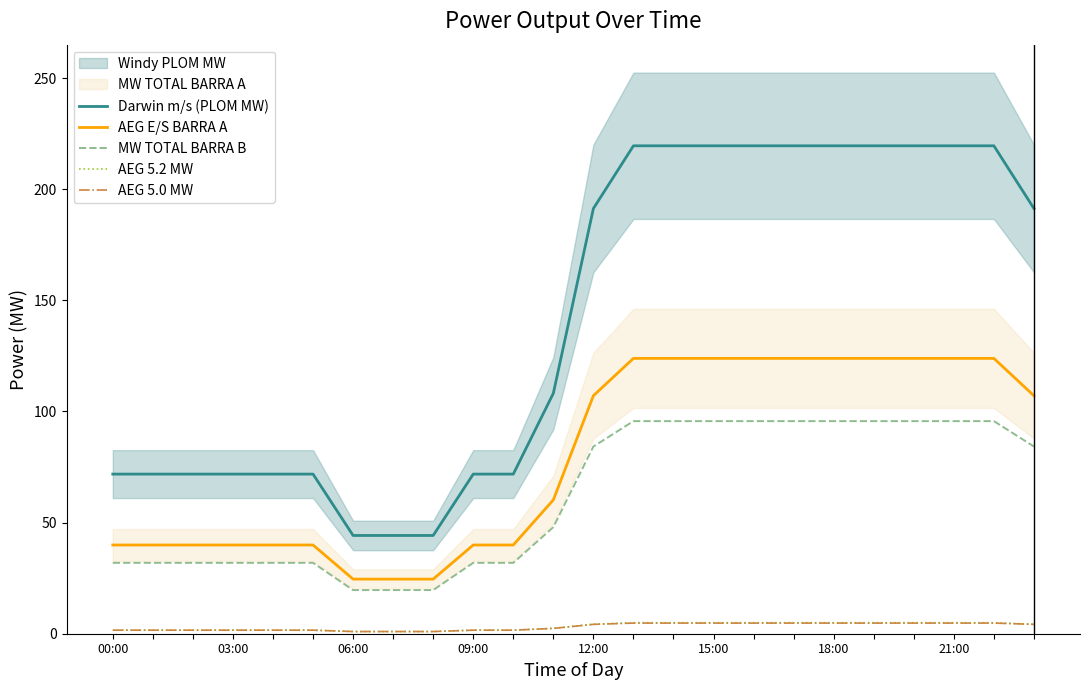

At how many categories does at least one series exceed 183?

12